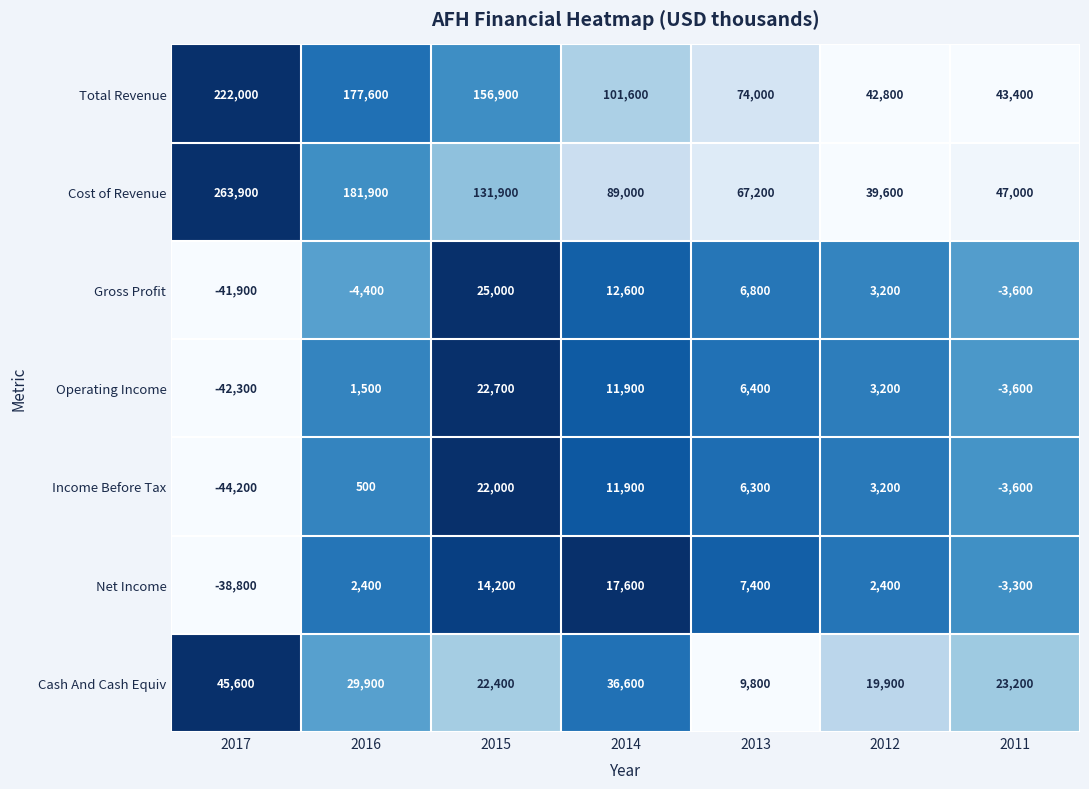

What value does the Cost of Revenue series have at 2012?

39600